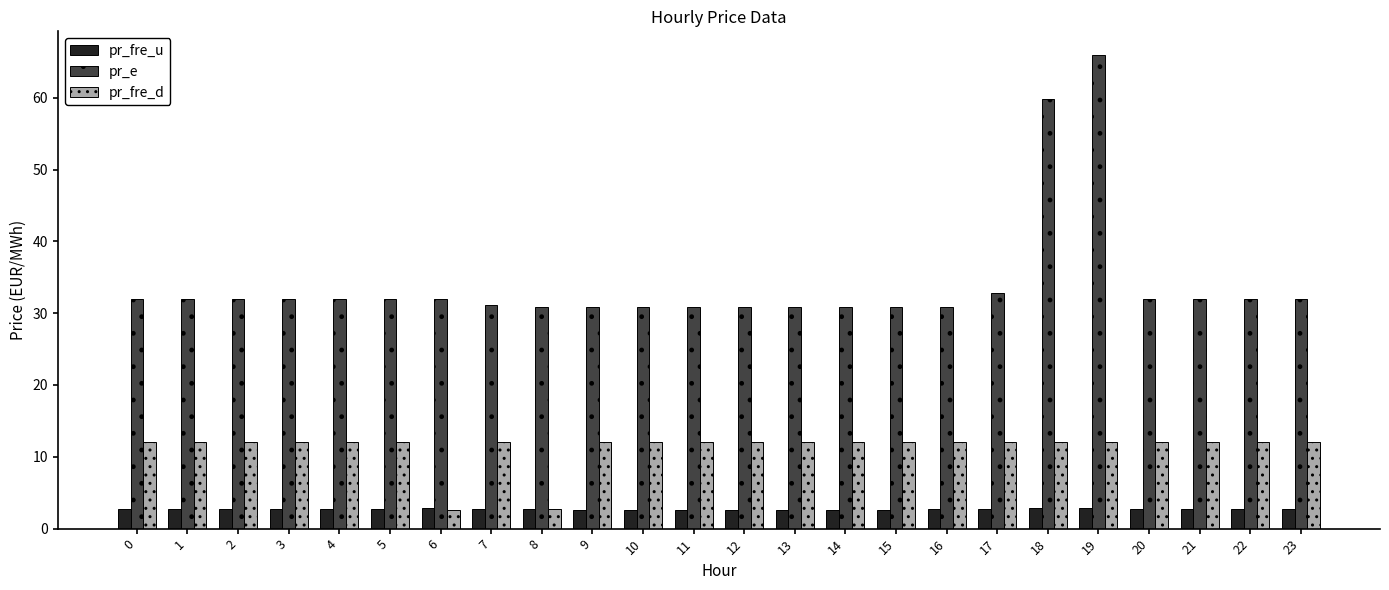

Which series has the largest range (max minus min)?

pr_e